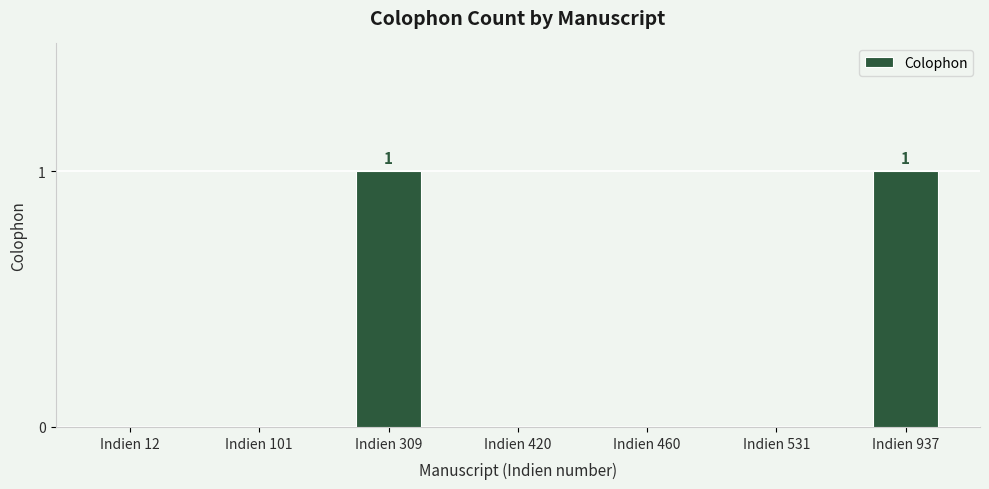

What is the ratio of the value at Indien 937 to the value at Indien 309?

1.0